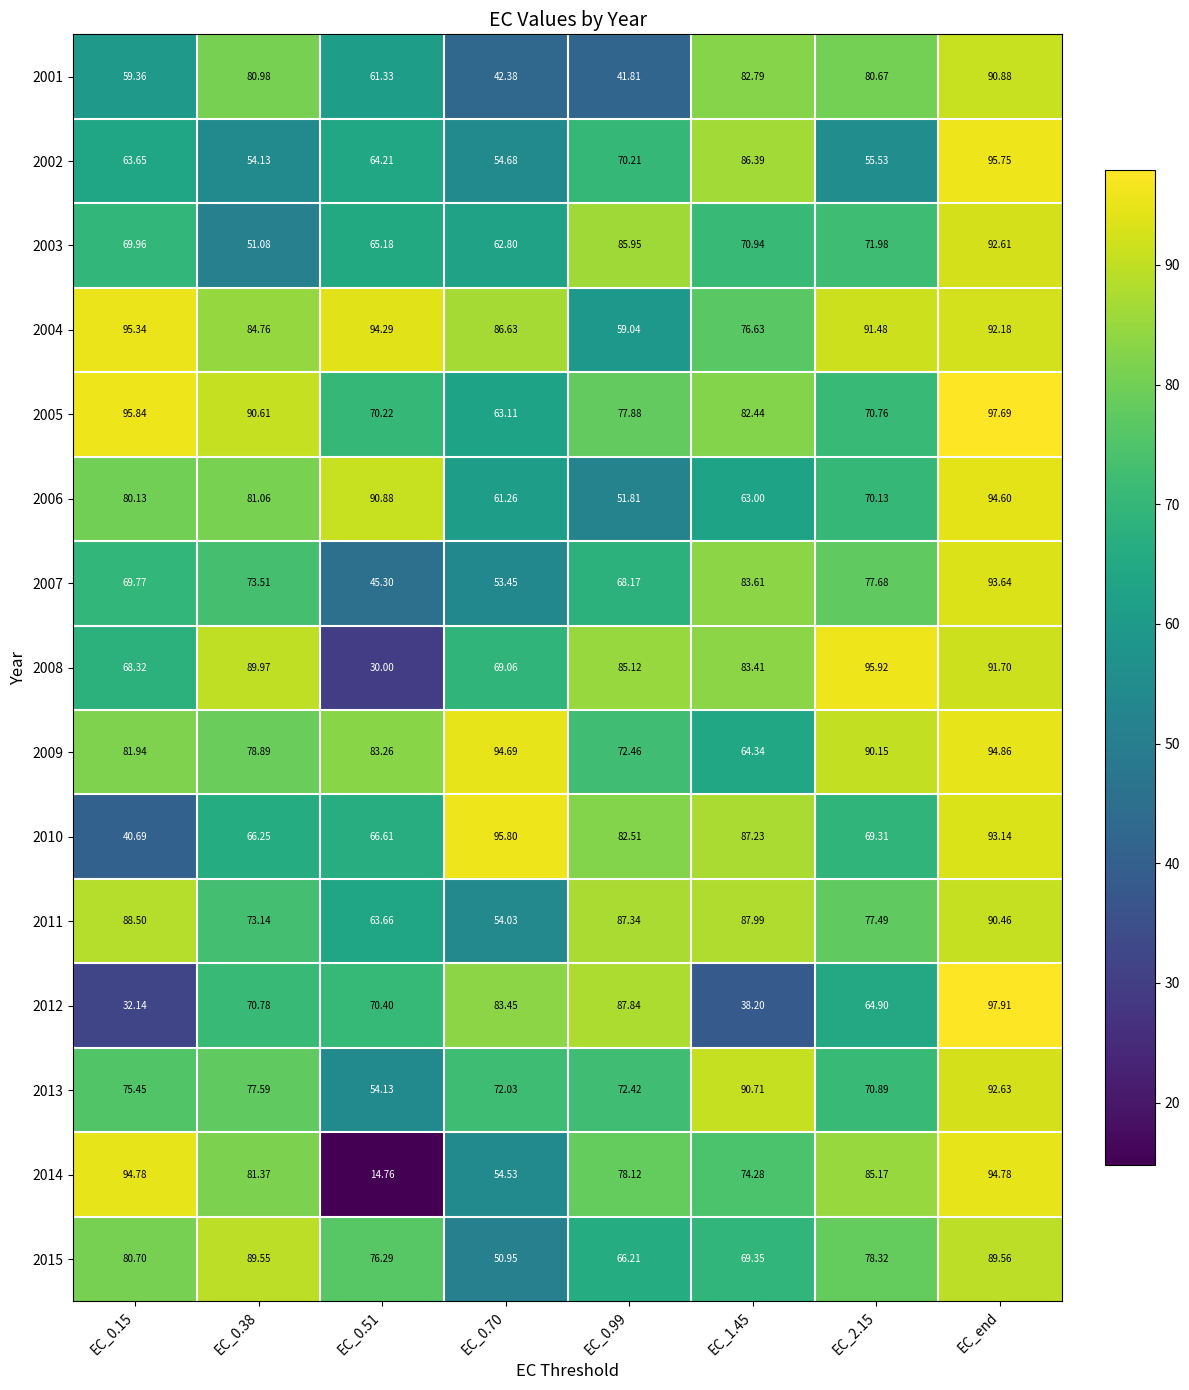

How many data points does each series have?

8